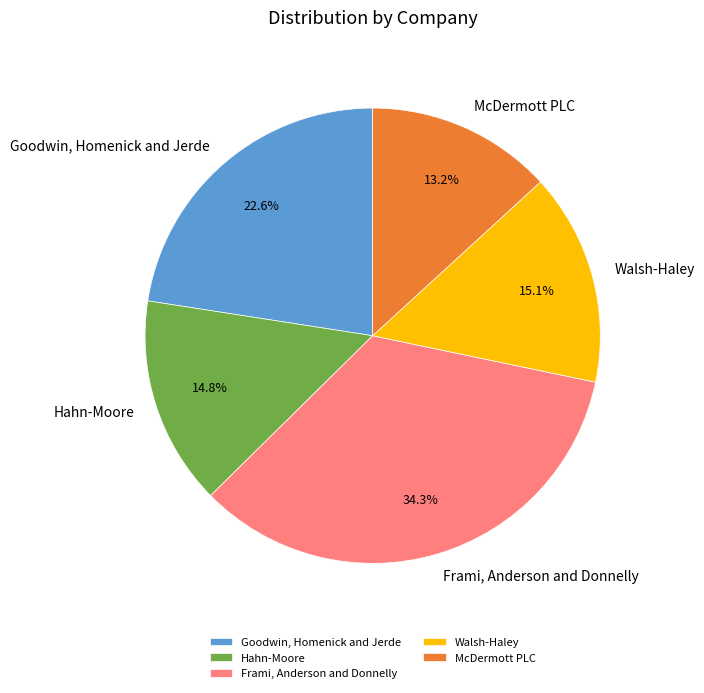

To the nearest percent, what percentage of the pie is McDermott PLC?

13%